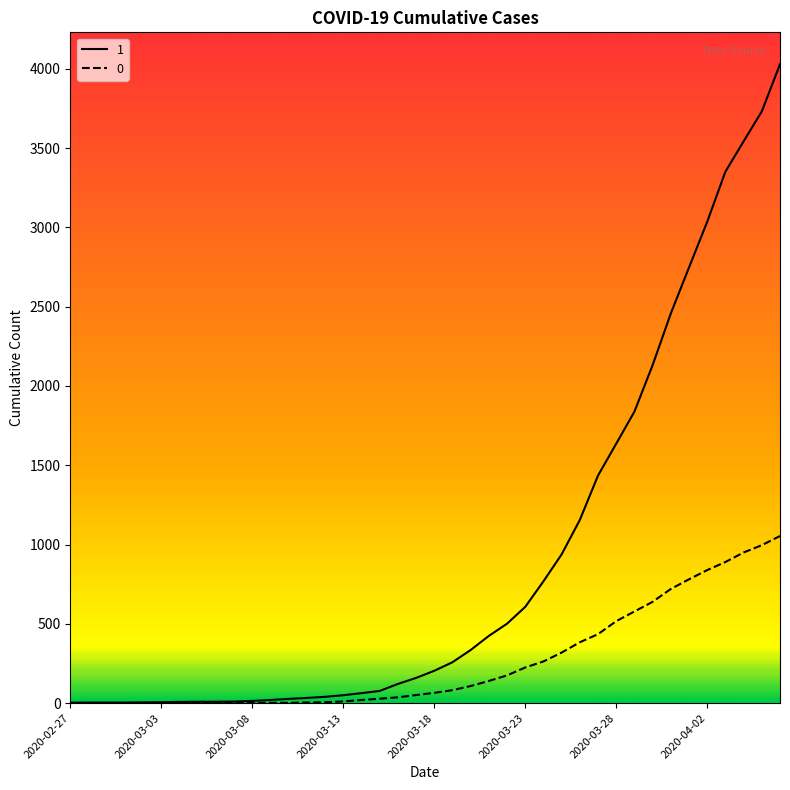

What is the greatest value displayed?

4028